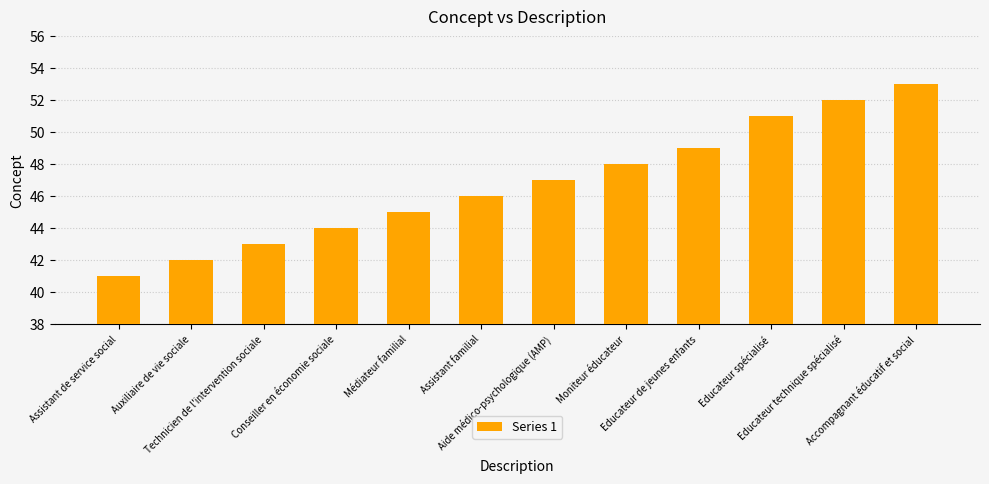

Which label corresponds to the largest value in the chart?

Accompagnant éducatif et social